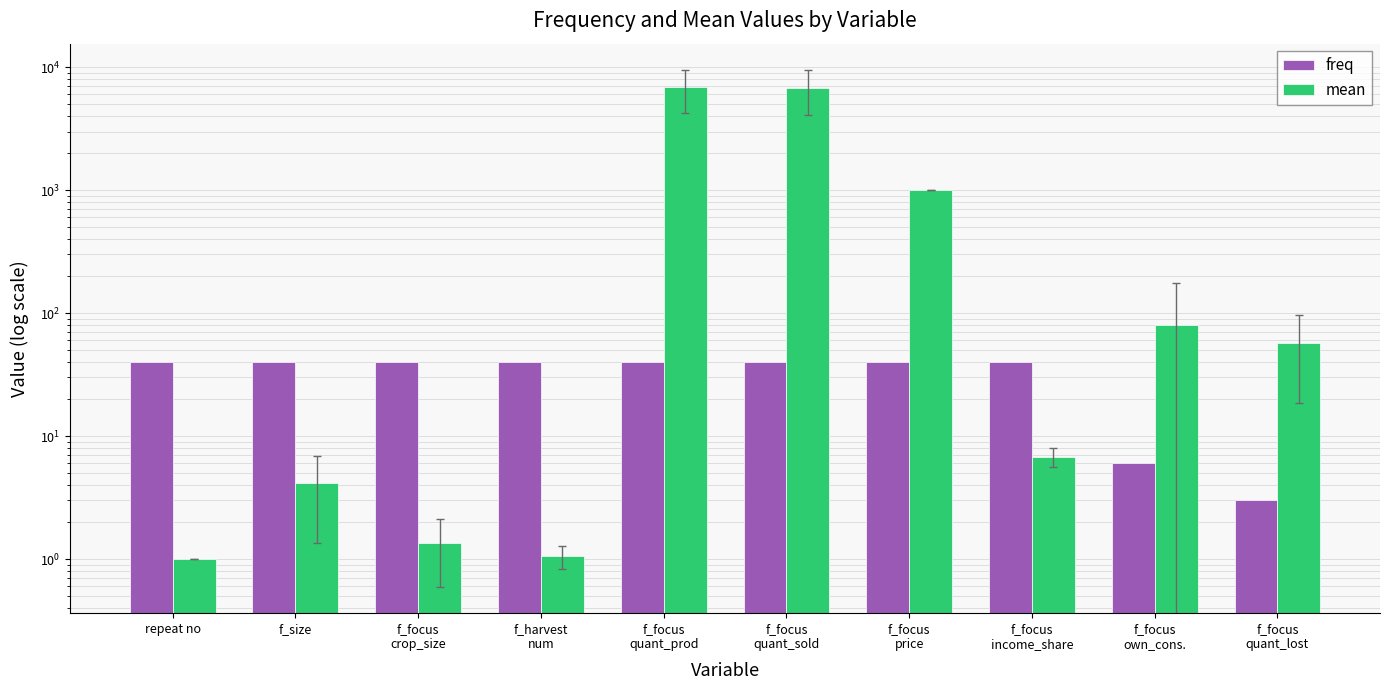

What is the label of the 3rd bar from the left?

f_focus
crop_size